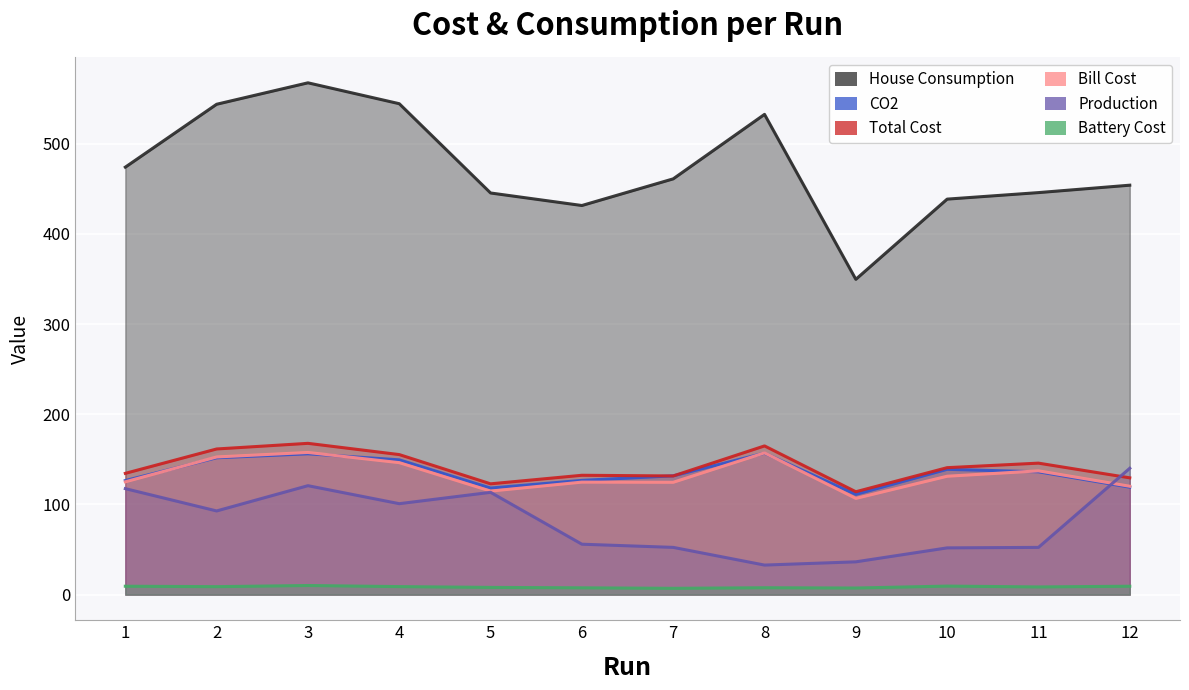

Reading right to left, transcribe all the data shown in this chart.

Total Cost: 129.5	145.8	140.8	114.1	164.9	131.6	132.4	122.9	155.3	167.8	161.5	134.5
House Consumption: 454.0	445.8	438.6	349.6	532.5	461.0	431.5	445.4	544.4	567.5	543.7	474.0
CO2: 119.2	136.2	139.0	111.2	156.9	131.8	126.7	118.2	149.5	156.2	151.8	126.5
Bill Cost: 120.2	137.3	131.3	106.8	157.2	124.6	124.8	114.8	146.4	157.7	152.7	125.1
Production: 140.1	52.4	51.9	36.4	32.8	52.4	55.9	113.5	100.9	120.8	92.8	117.5
Battery Cost: 9.3	8.6	9.5	7.4	7.7	7.0	7.6	8.0	8.9	10.1	8.9	9.3